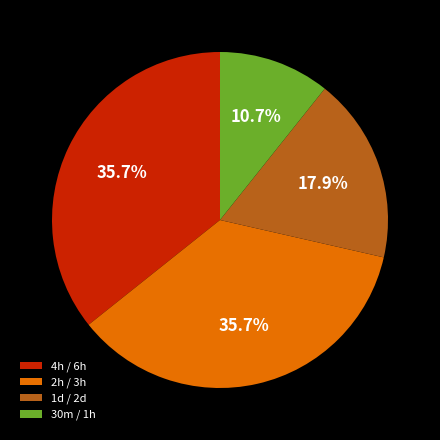

What is the smallest slice in the pie chart?

30m / 1h